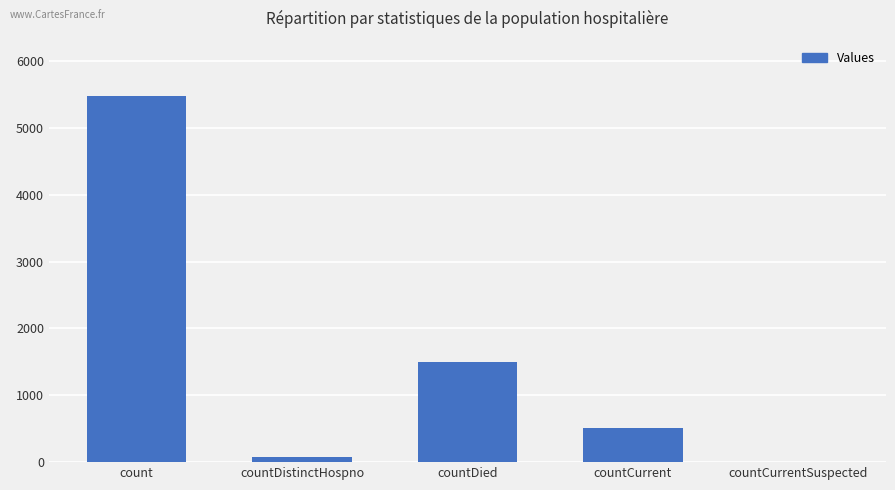

What is the sum of all values?

7578